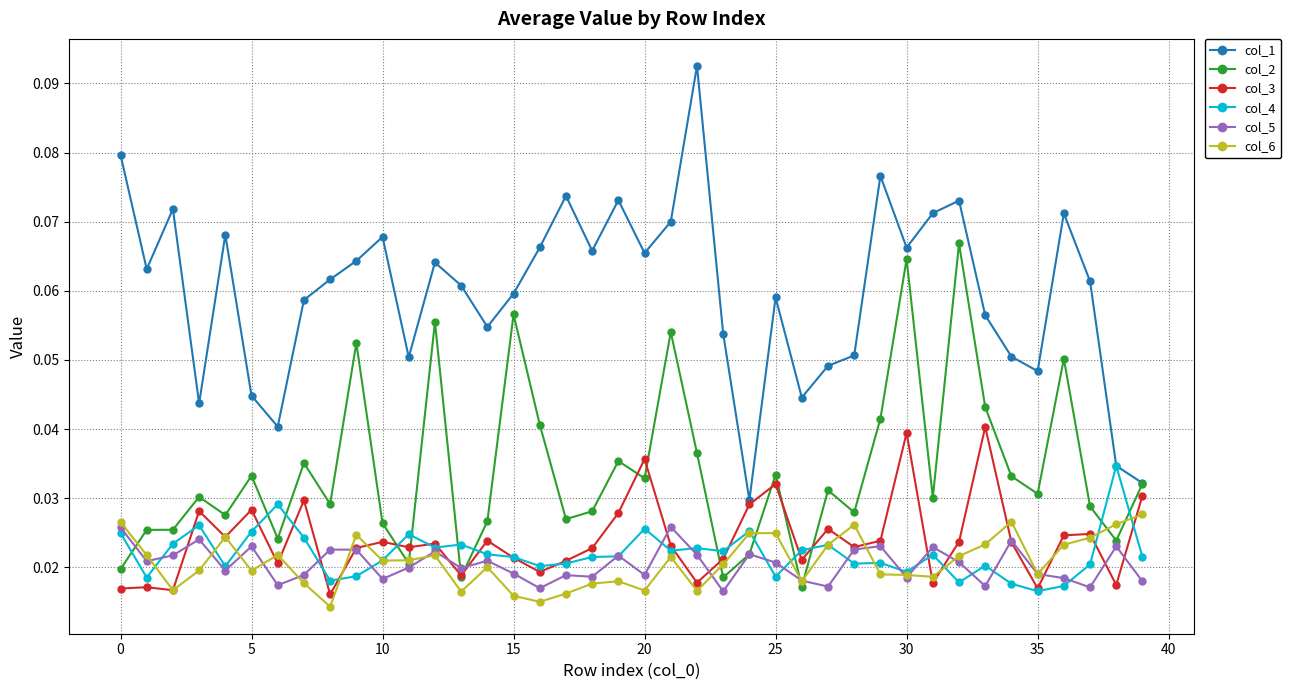

Count the col_3 values in the range 0 to 1.

40